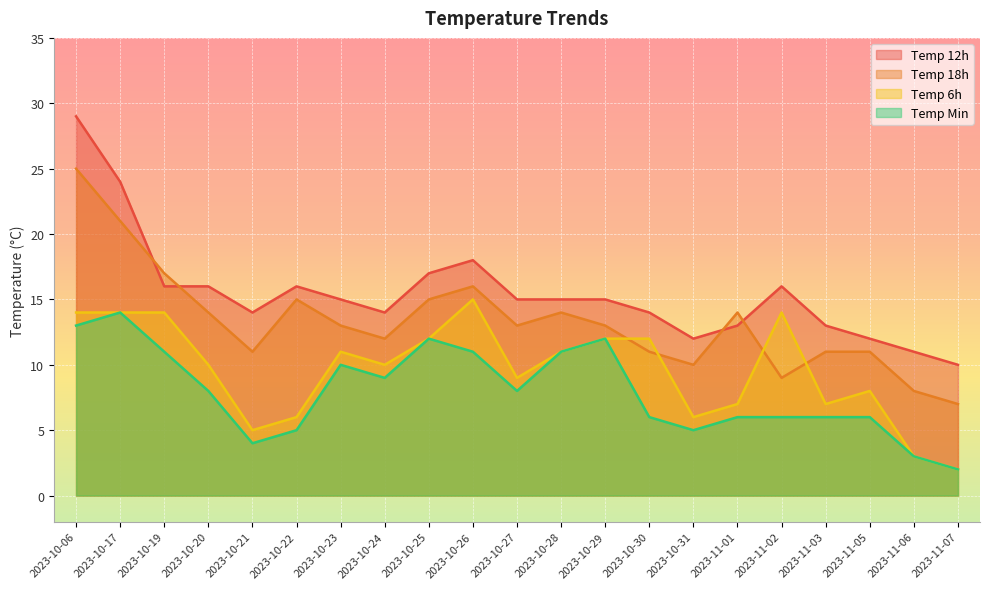

The value of temp_18 at 2023-10-24 is 21. True or false?

False